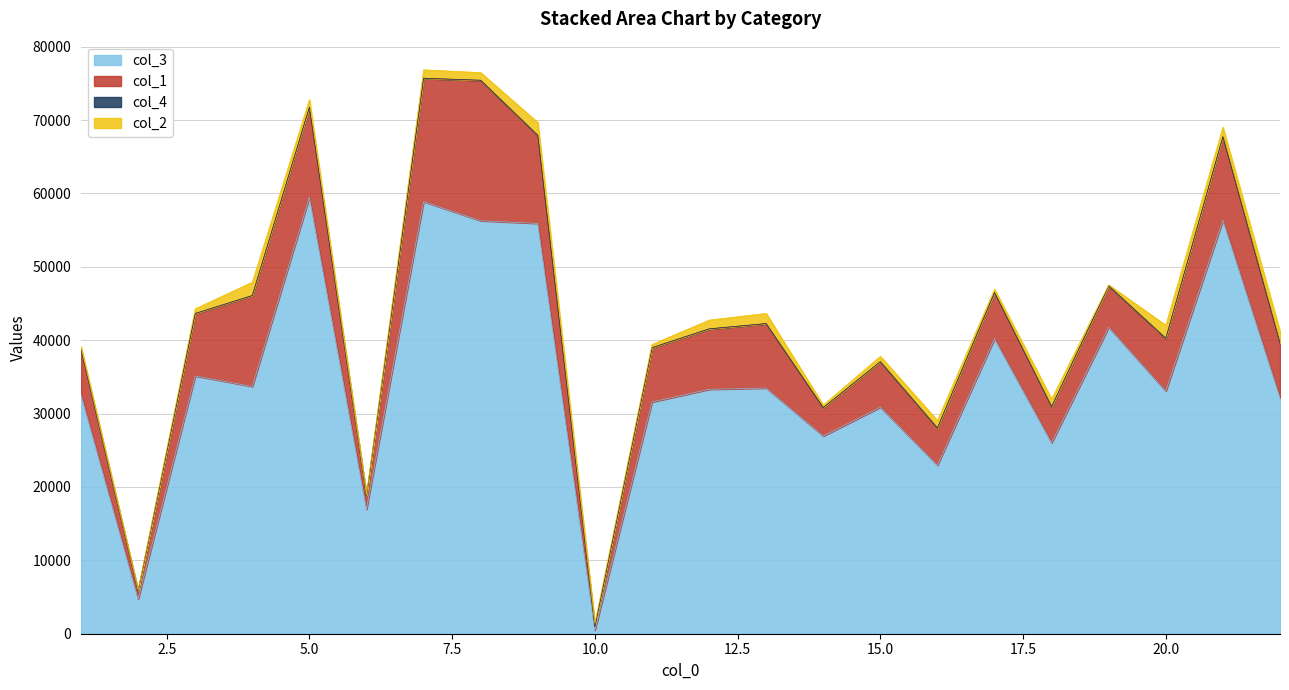

True or false: col_4 and col_3 intersect in this chart.

False